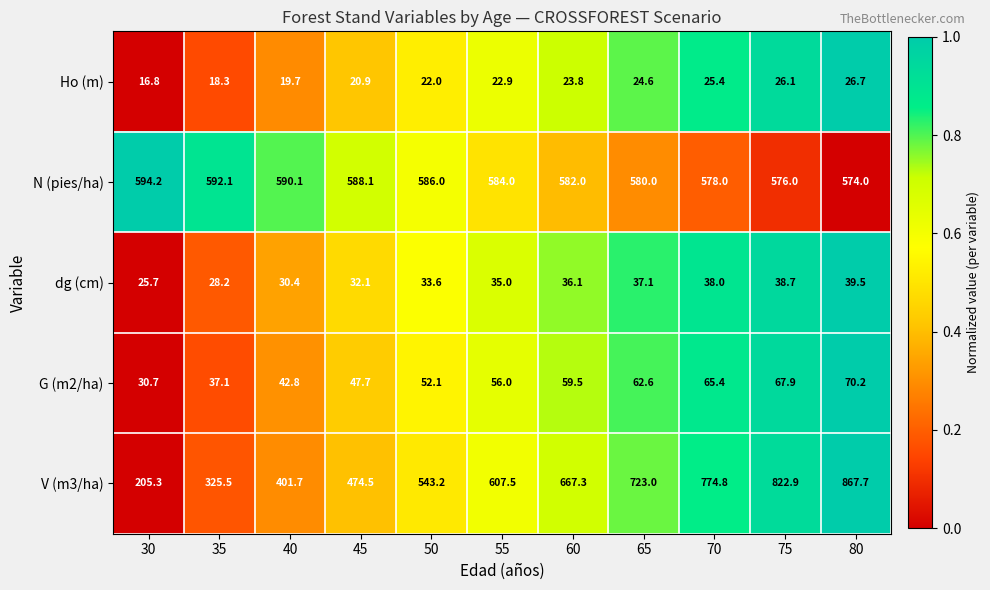

Which label corresponds to the smallest value in the chart?

30